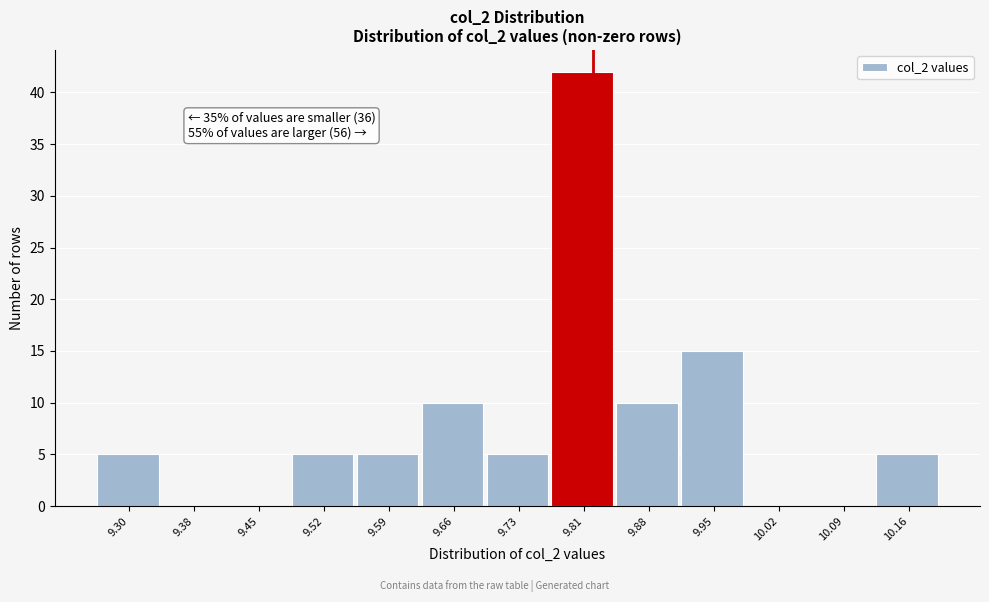

Over which range of the x-axis is the bar tallest?

9.77 to 9.84